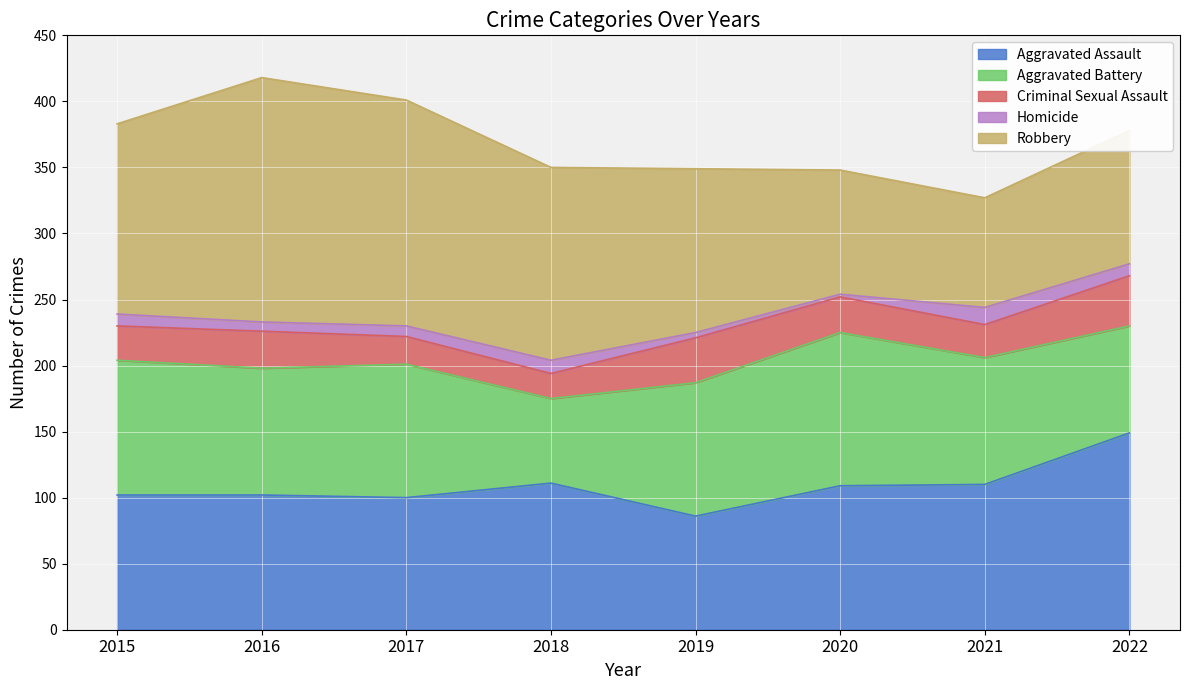

What is the difference between the Robbery values at 2019 and 2016?

61